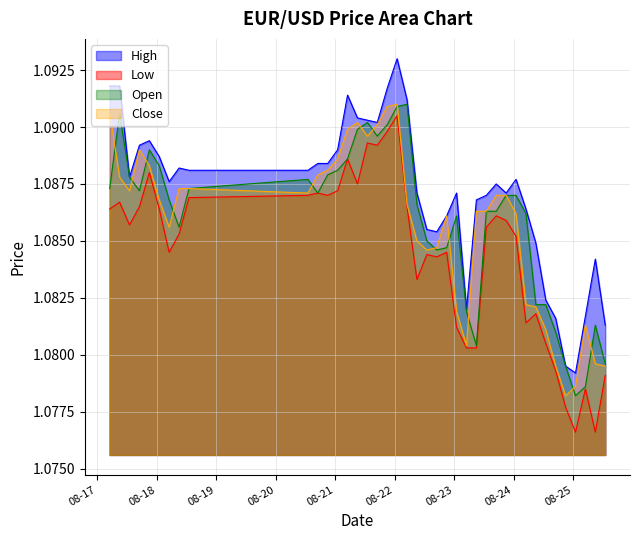

What value does the Close series have at 2023-08-22 17:00:00?

1.1